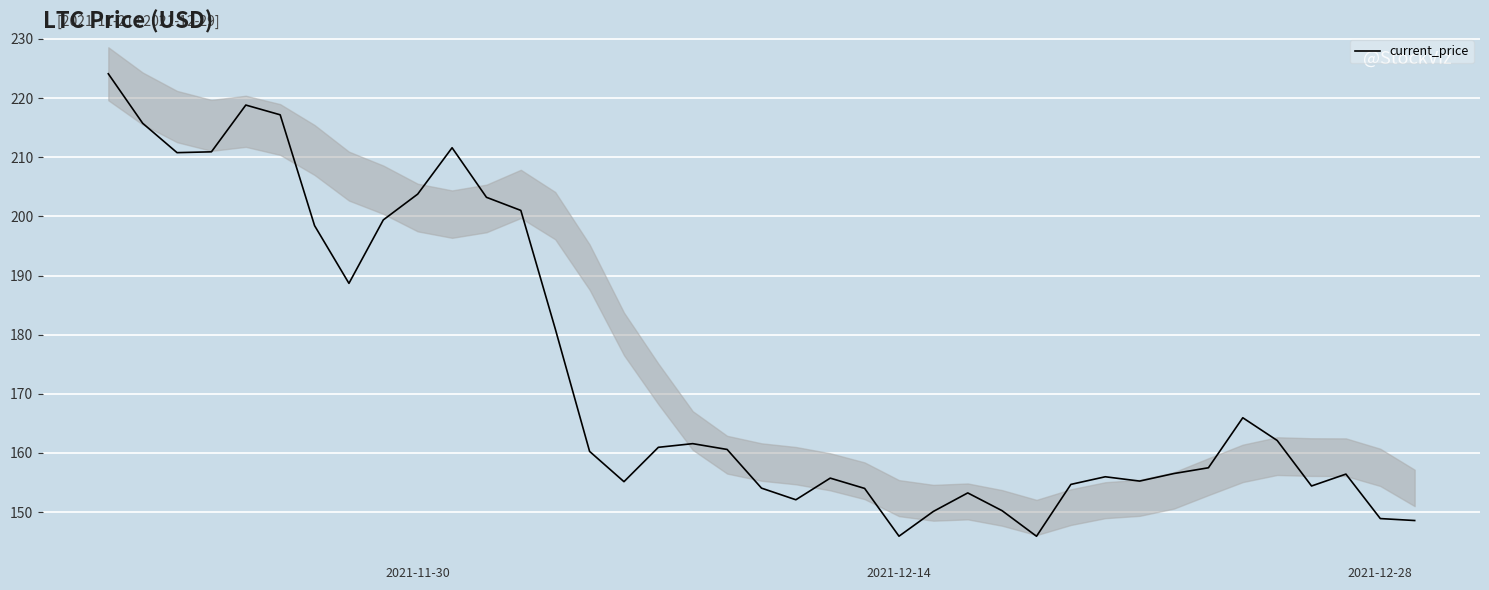

What is the value of the 6th point from the left?

217.2